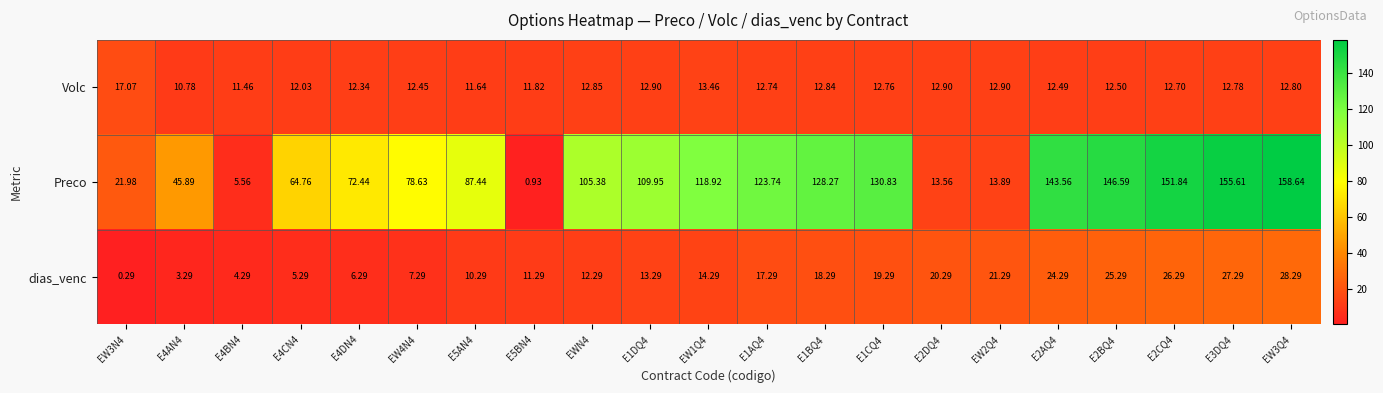

Rank the series by their maximum value, from lowest to highest.

Volc, dias_venc, Preco